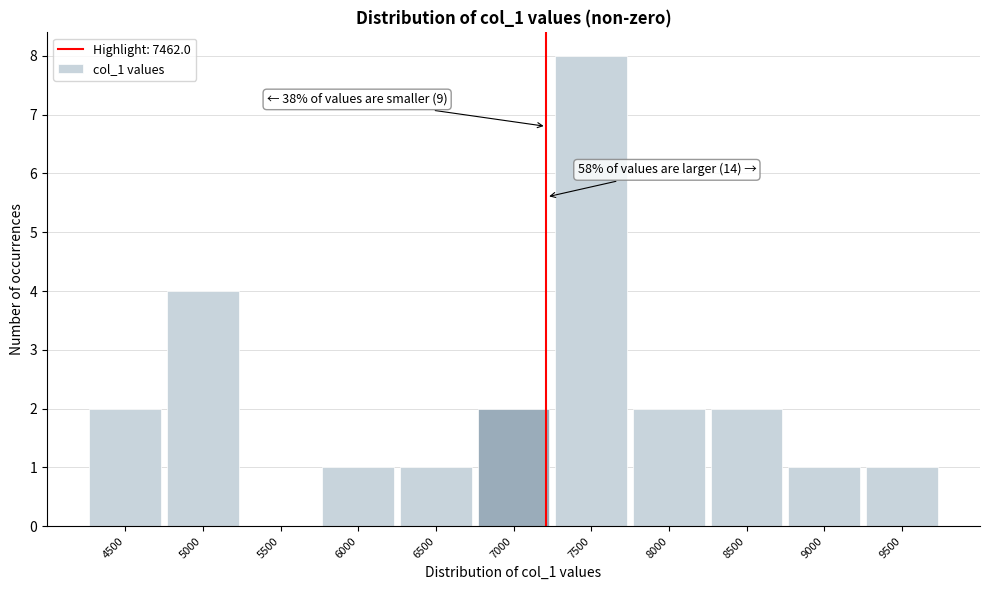

Reading left to right, extract all data points from this chart.

4500=2	5000=4	5500=0	6000=1	6500=1	7000=2	7500=8	8000=2	8500=2	9000=1	9500=1